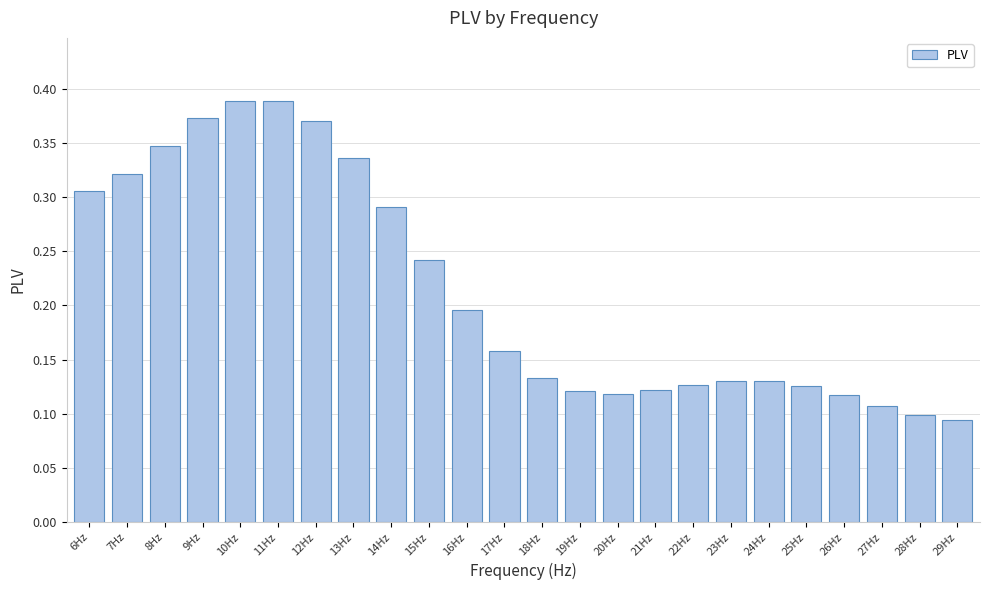

Between 20Hz and 6Hz, which is larger?

6Hz